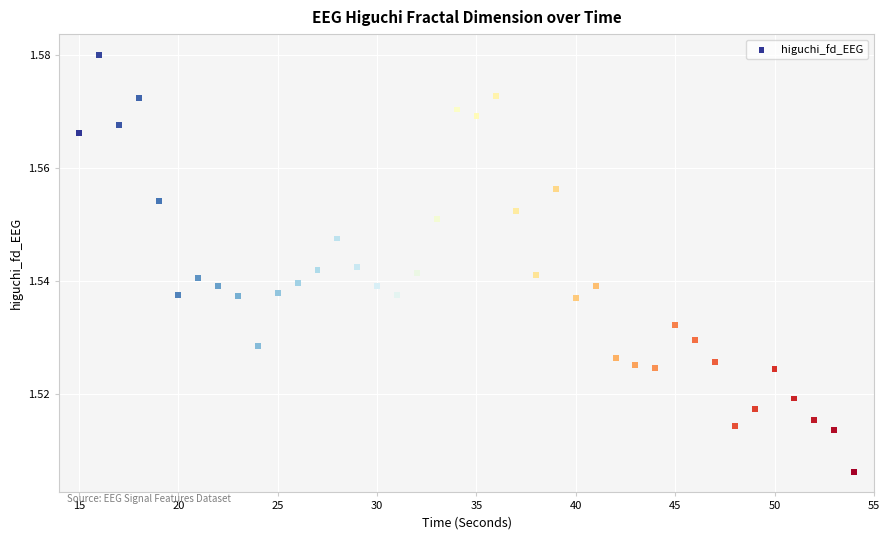

What is the range of X values (max minus min)?

39.0